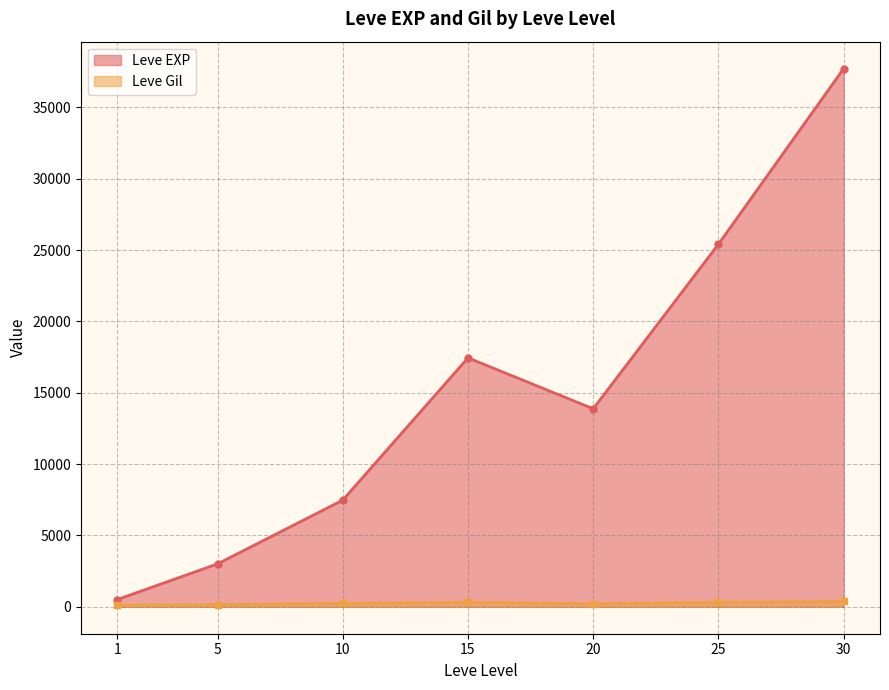

What is the difference between the second highest and second lowest values in the Leve Gil series?

163.3